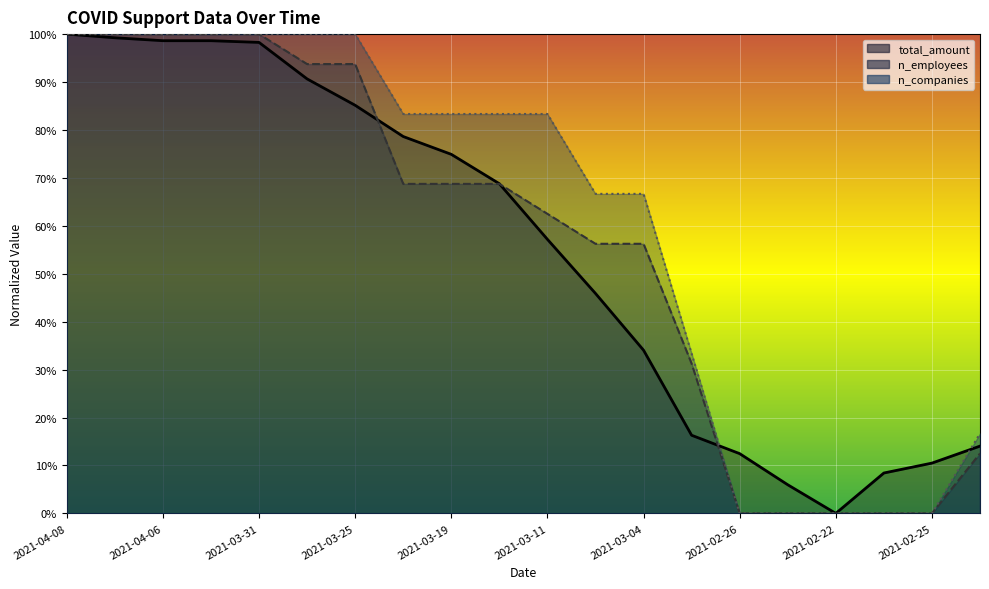

How many intersections are there between total_amount and n_companies?

2